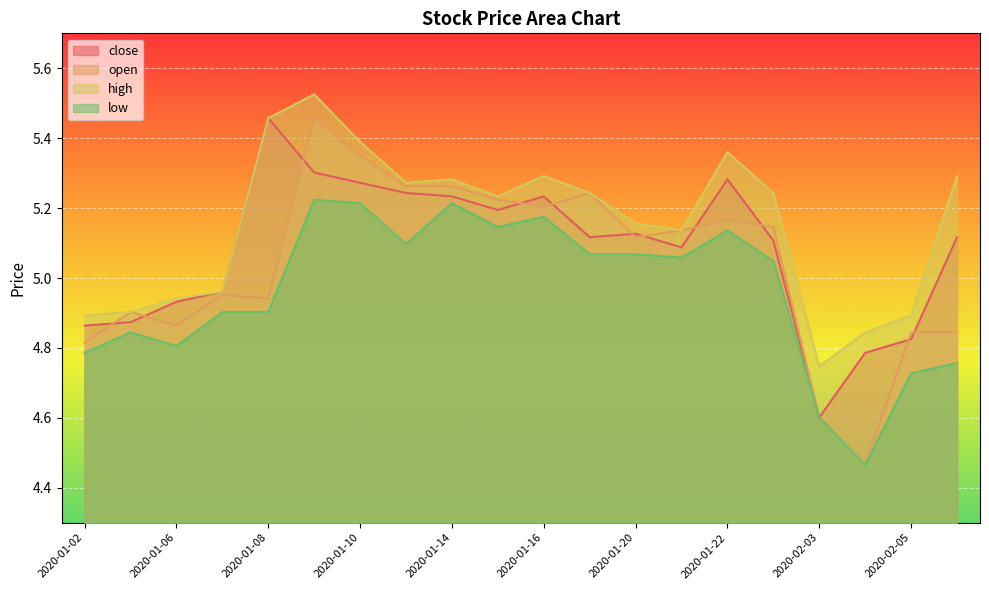

At which category is the sum across all series the highest?

2020-01-09